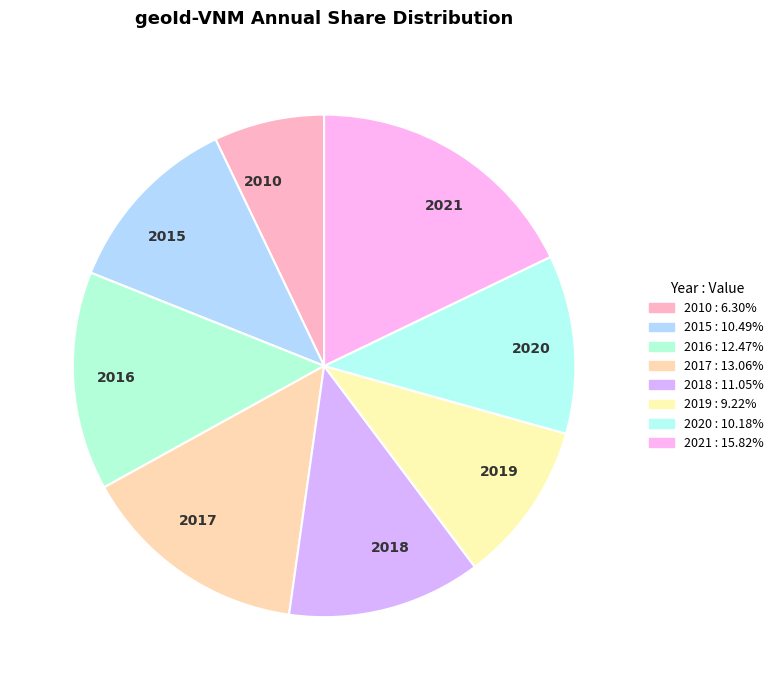

True or false: 2010 accounts for 1% of the total.

False